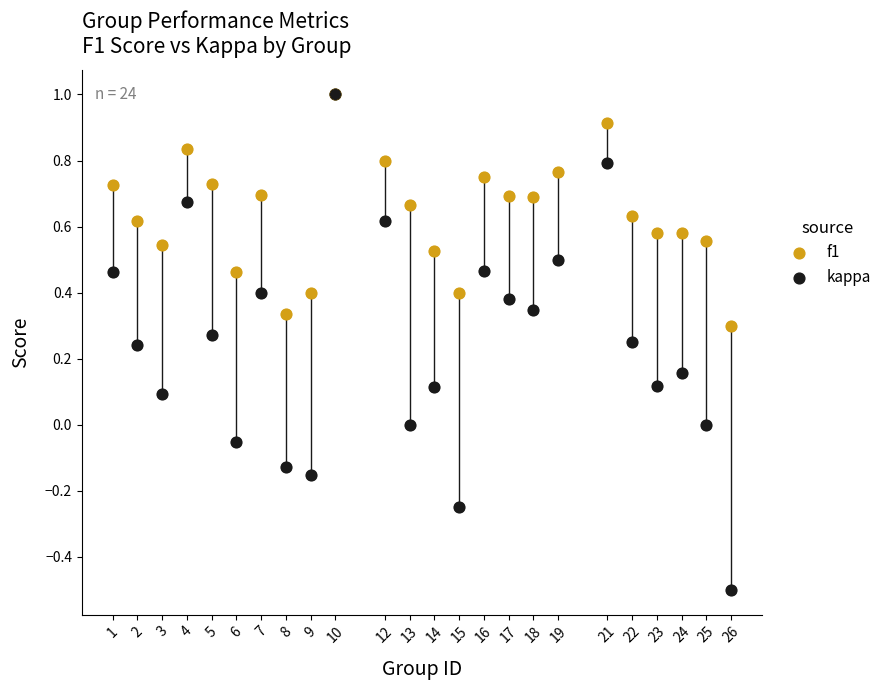

What are all the series names shown in the legend?

f1, kappa